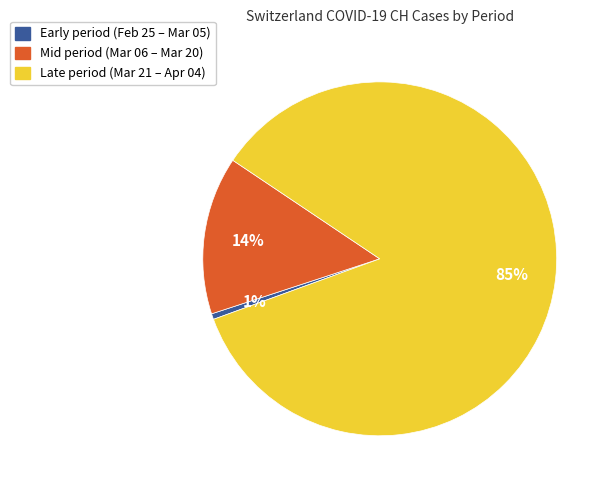

What is the smallest slice in the pie chart?

Early period (Feb 25 – Mar 05)